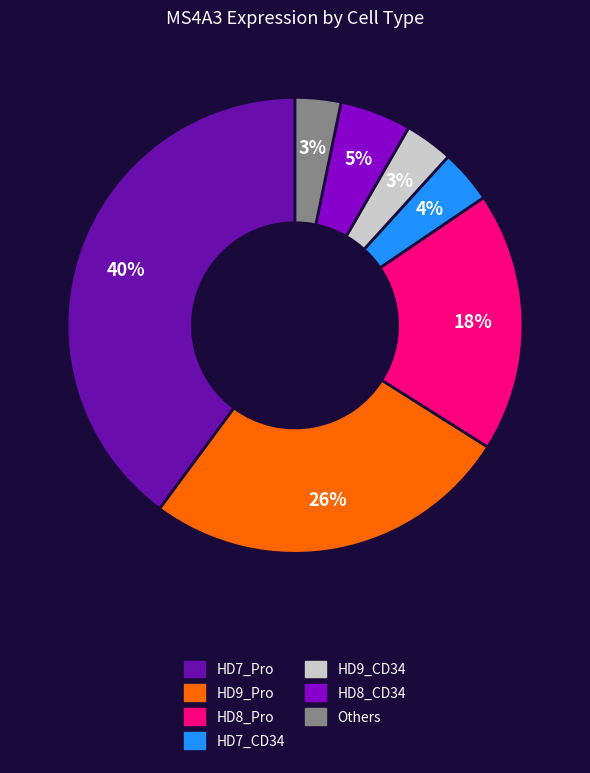

To the nearest percent, what is the difference between the largest and smallest slice percentages?

37%